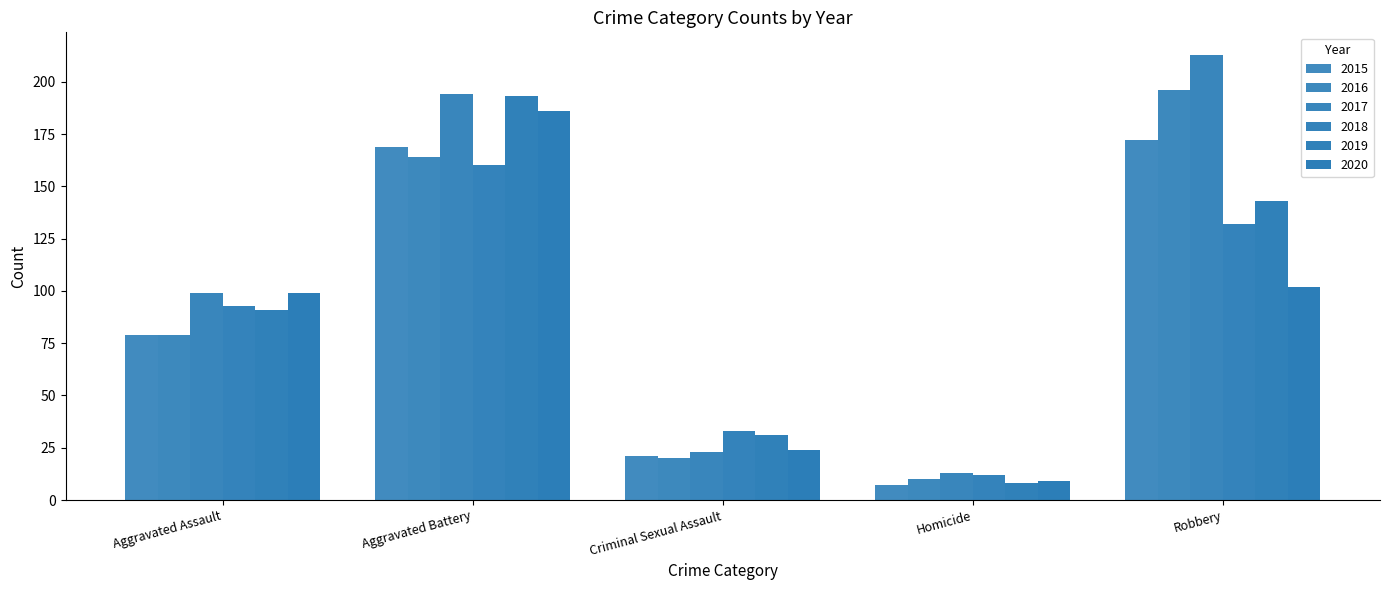

Which series has the largest total across all categories?

2017